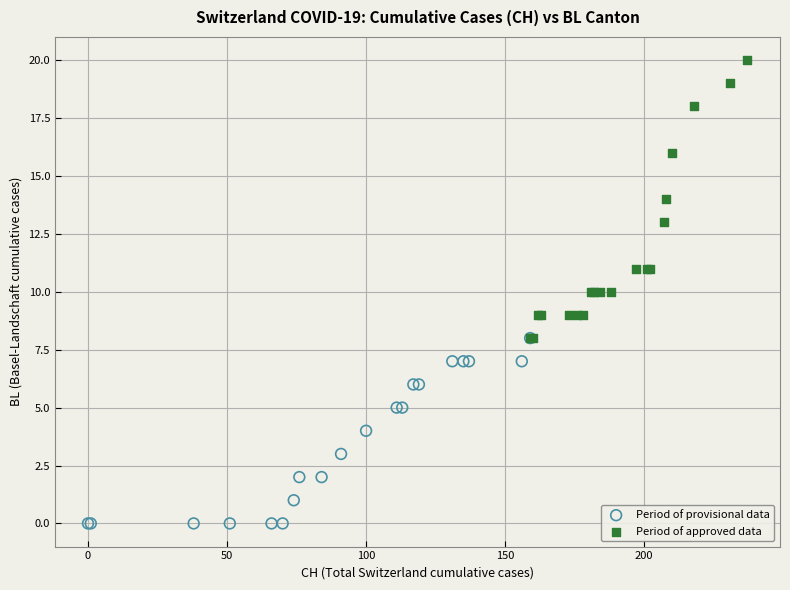

Which series reaches the maximum Y coordinate?

Period of approved data